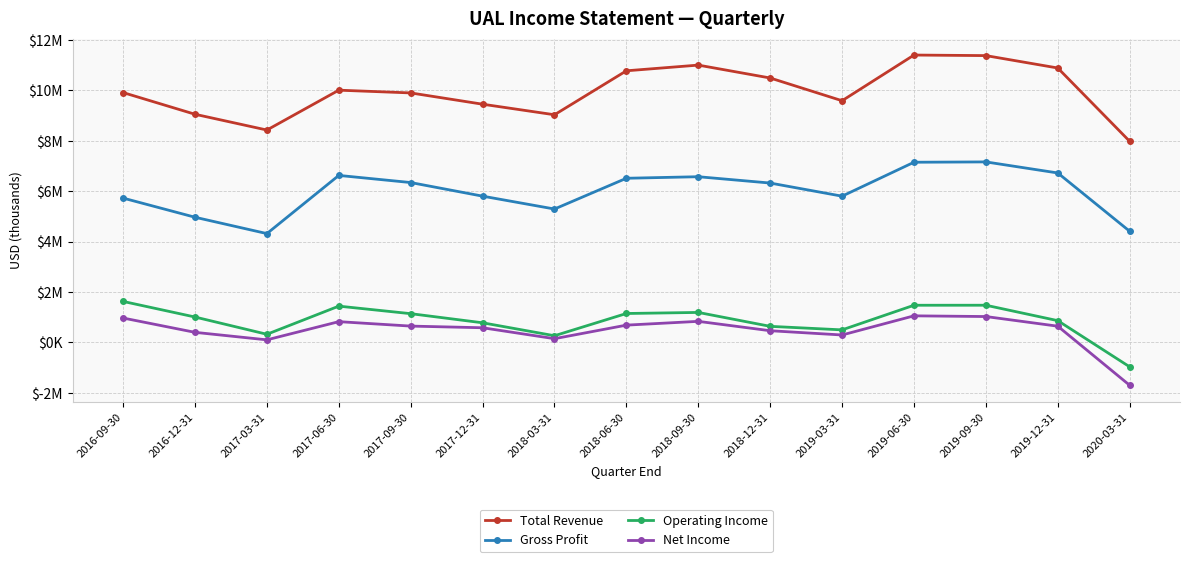

What are all the series names shown in the legend?

Total Revenue, Gross Profit, Operating Income, Net Income